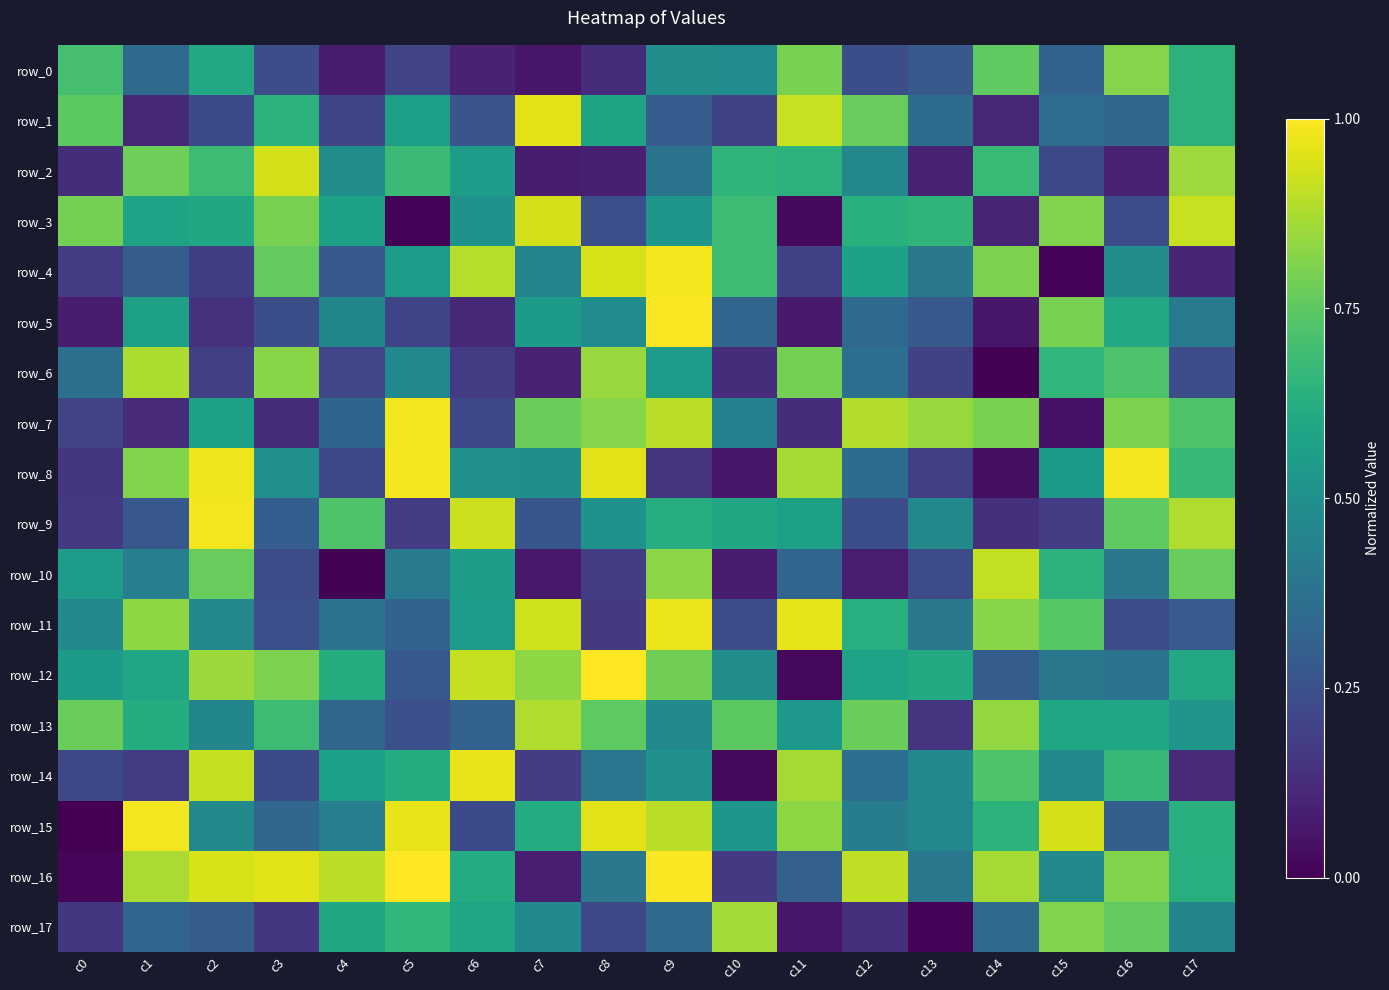

What is the sum of all row_15 values?

10.6